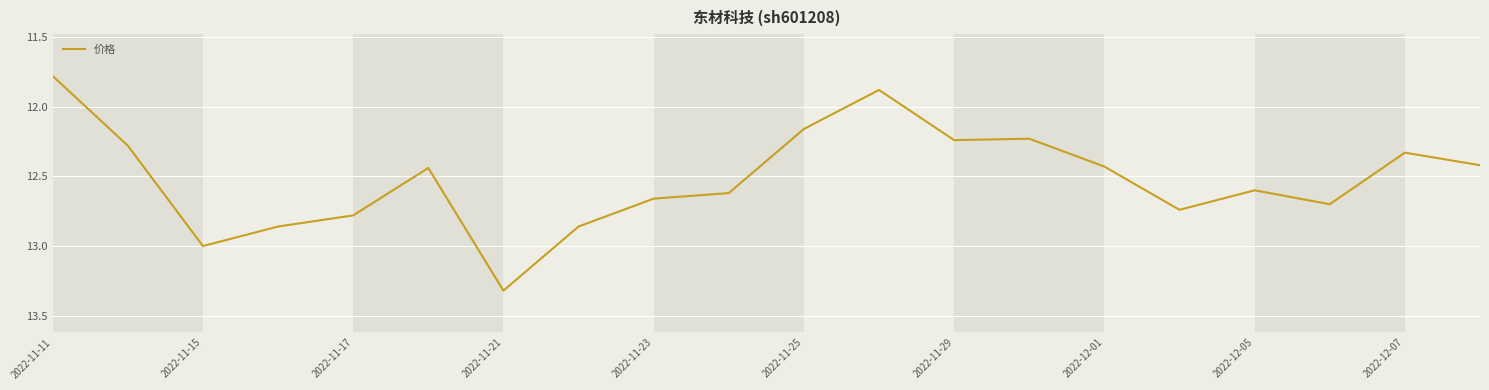

What is the difference between the maximum and minimum values?

1.5